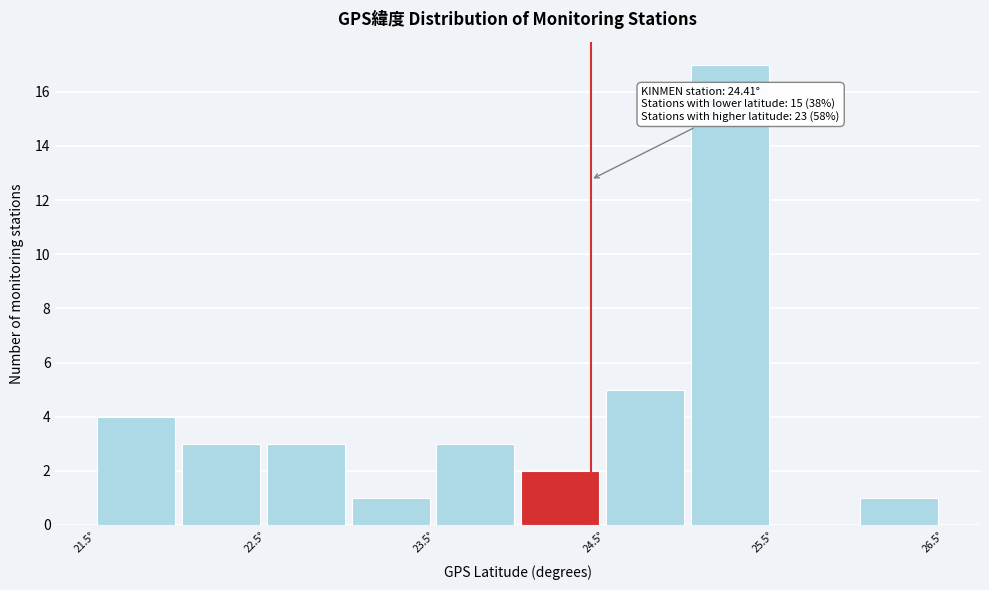

Which range on the x-axis has the tallest bar?

25.0 to 25.5